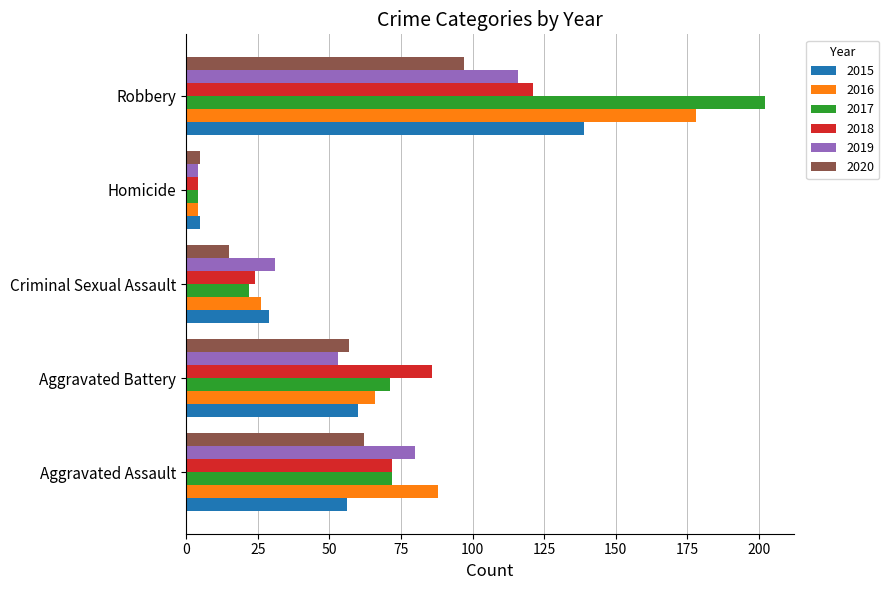

What is the maximum value for 2018?

121